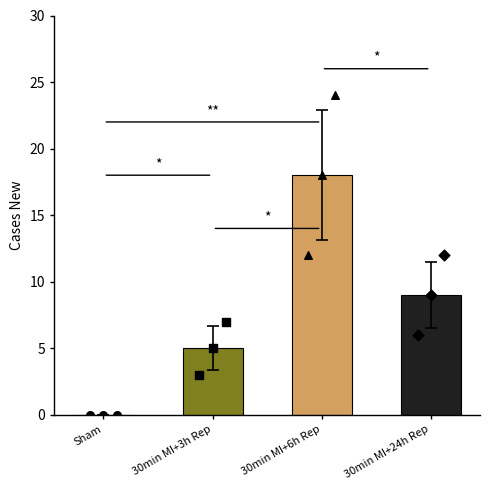

Is the value of 30min MI+3h Rep at 30min MI+6h Rep greater than the value of Sham at Sham?

Yes